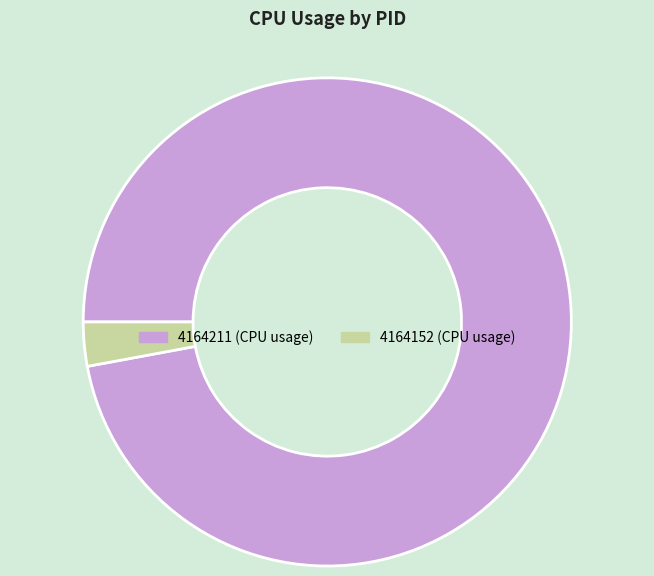

Is there any slice that represents more than half of the pie?

Yes